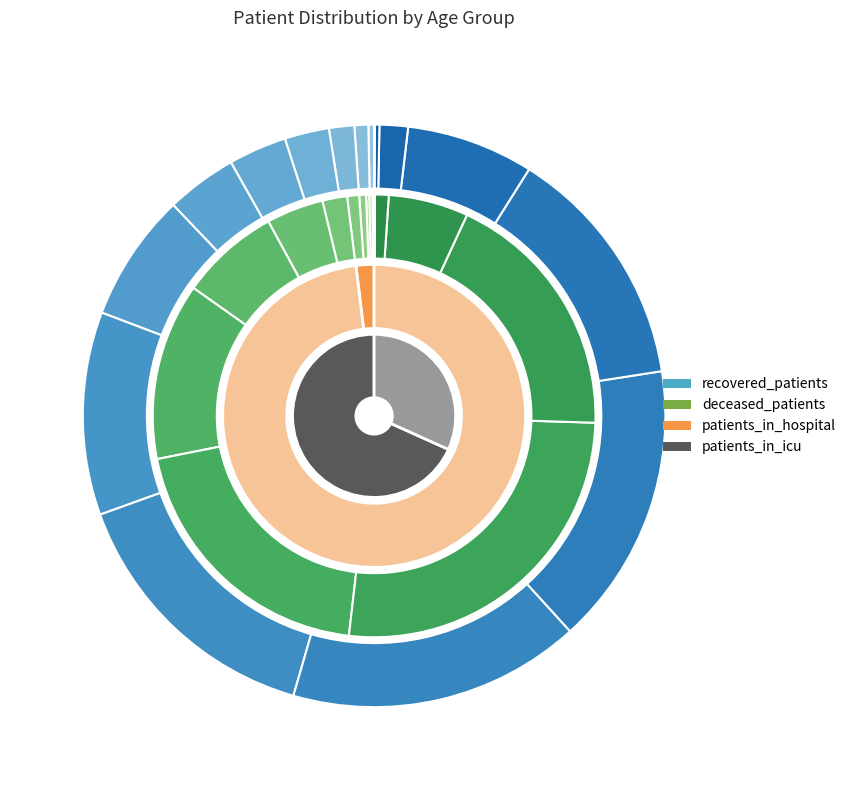

What is the spread (max minus min) of values at 60-64?

1917